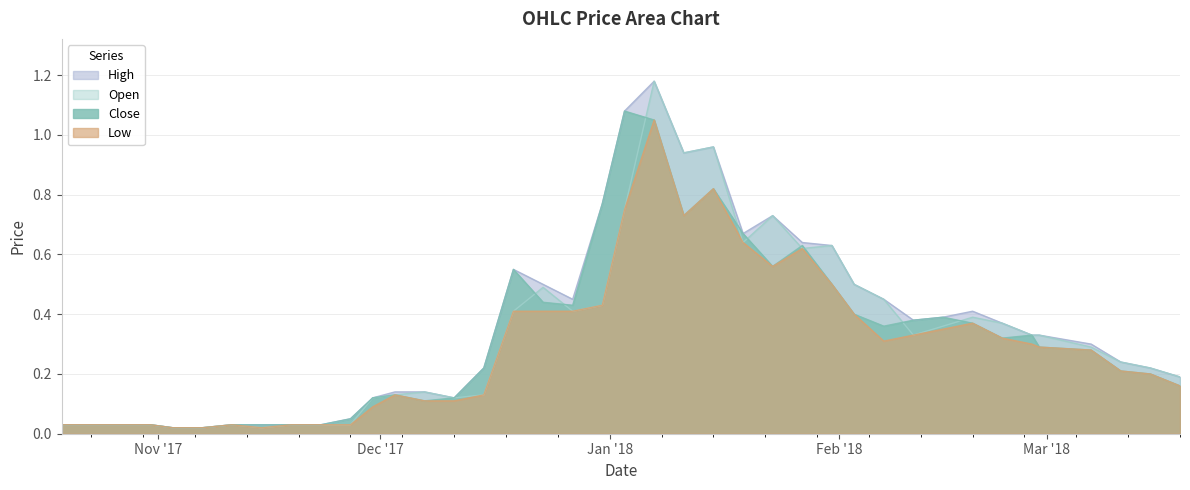

What is the difference between the maximum and minimum values in the Low series?

1.0